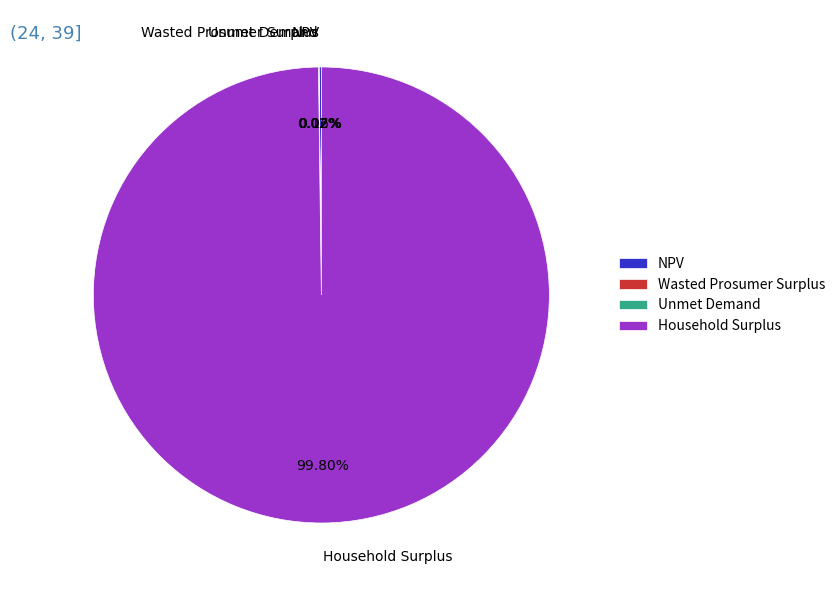

What is the majority slice?

Household Surplus